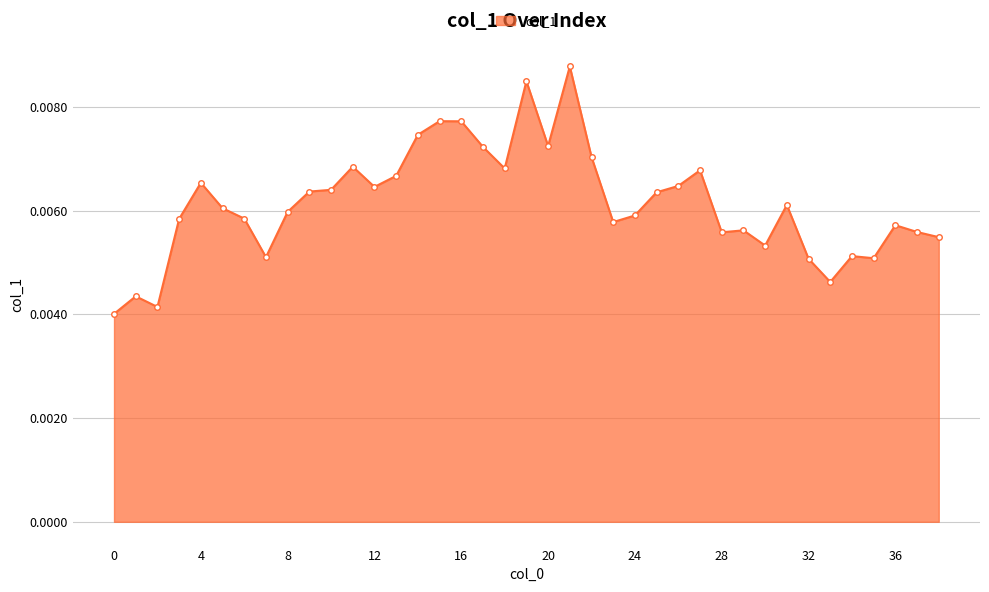

True or false: the data has more than 0 interior local peaks.

True